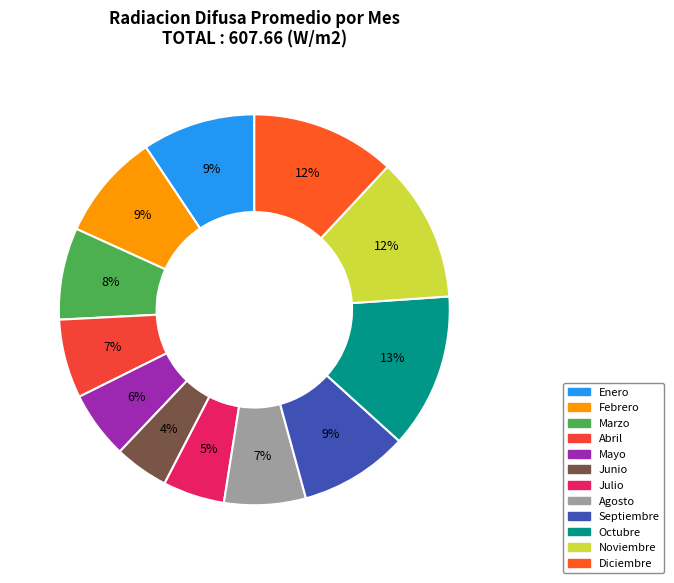

Count the number of slices in the pie.

12